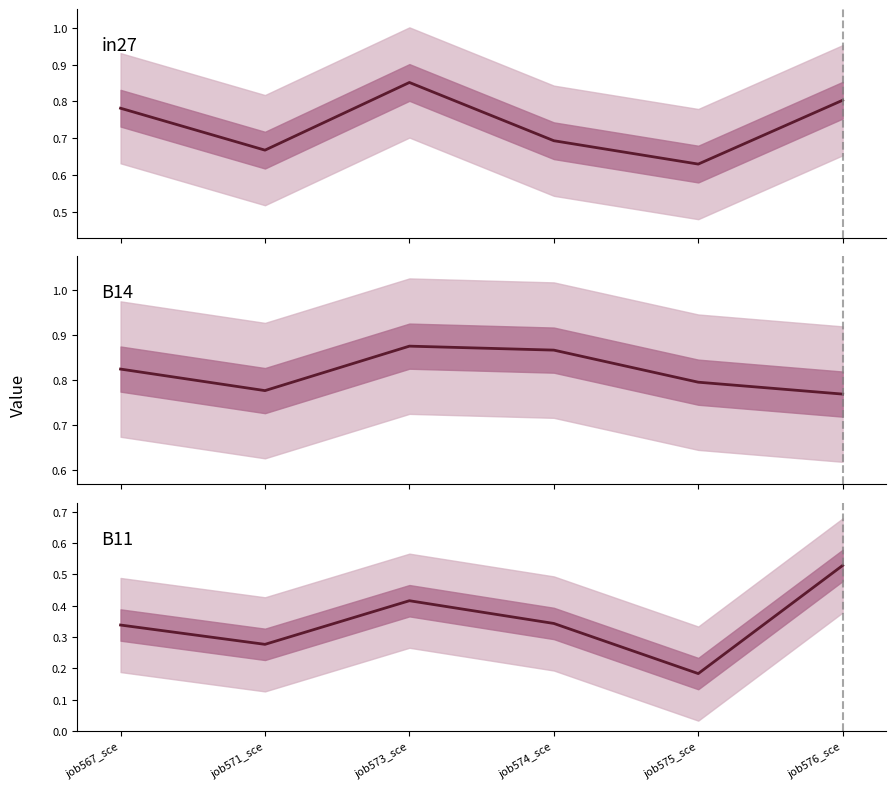

Does the chart have visible grid lines?

No